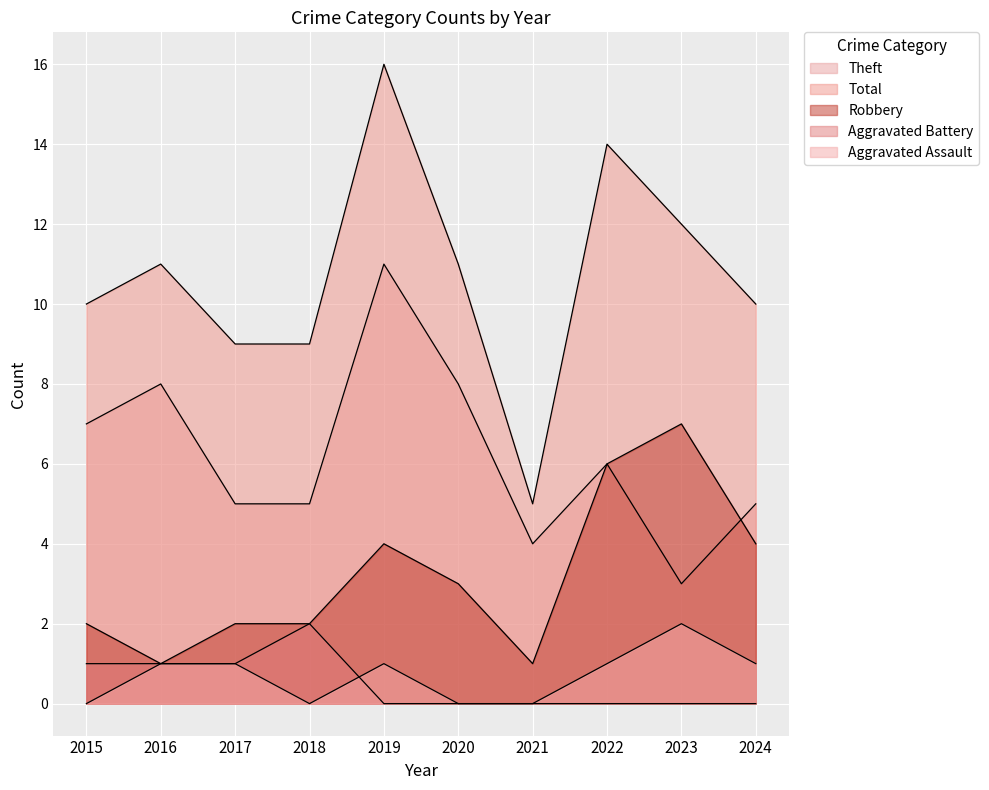

Reading left to right, extract all data points from this chart.

Aggravated Assault: 2015=0	2016=1	2017=1	2018=0	2019=1	2020=0	2021=0	2022=1	2023=2	2024=1
Aggravated Battery: 2015=1	2016=1	2017=1	2018=2	2019=0	2020=0	2021=0	2022=0	2023=0	2024=0
Robbery: 2015=2	2016=1	2017=2	2018=2	2019=4	2020=3	2021=1	2022=6	2023=7	2024=4
Theft: 2015=7	2016=8	2017=5	2018=5	2019=11	2020=8	2021=4	2022=6	2023=3	2024=5
Total: 2015=10	2016=11	2017=9	2018=9	2019=16	2020=11	2021=5	2022=14	2023=12	2024=10